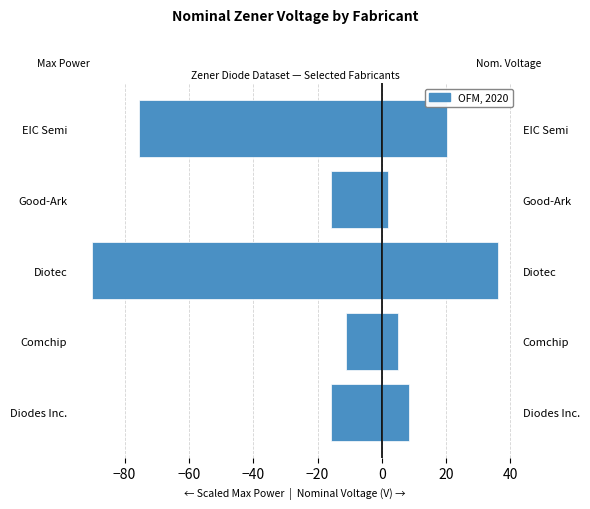

What is the difference between the highest and lowest values at EIC Semi?

95.9